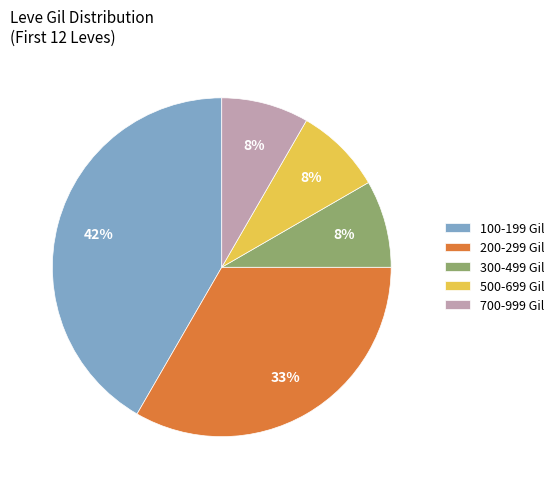

Is there a majority slice in this chart?

No